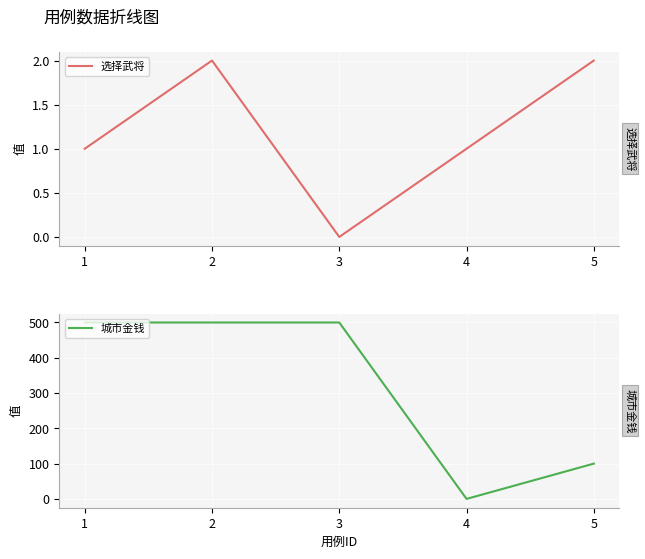

True or false: 选择武将 and 城市金钱 cross at least once.

True